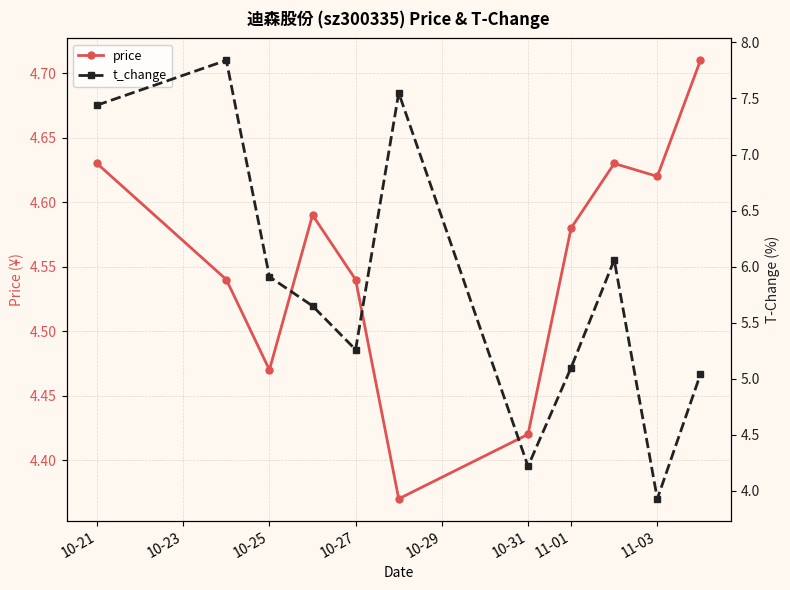

Where is the first local minimum for price?

10-25